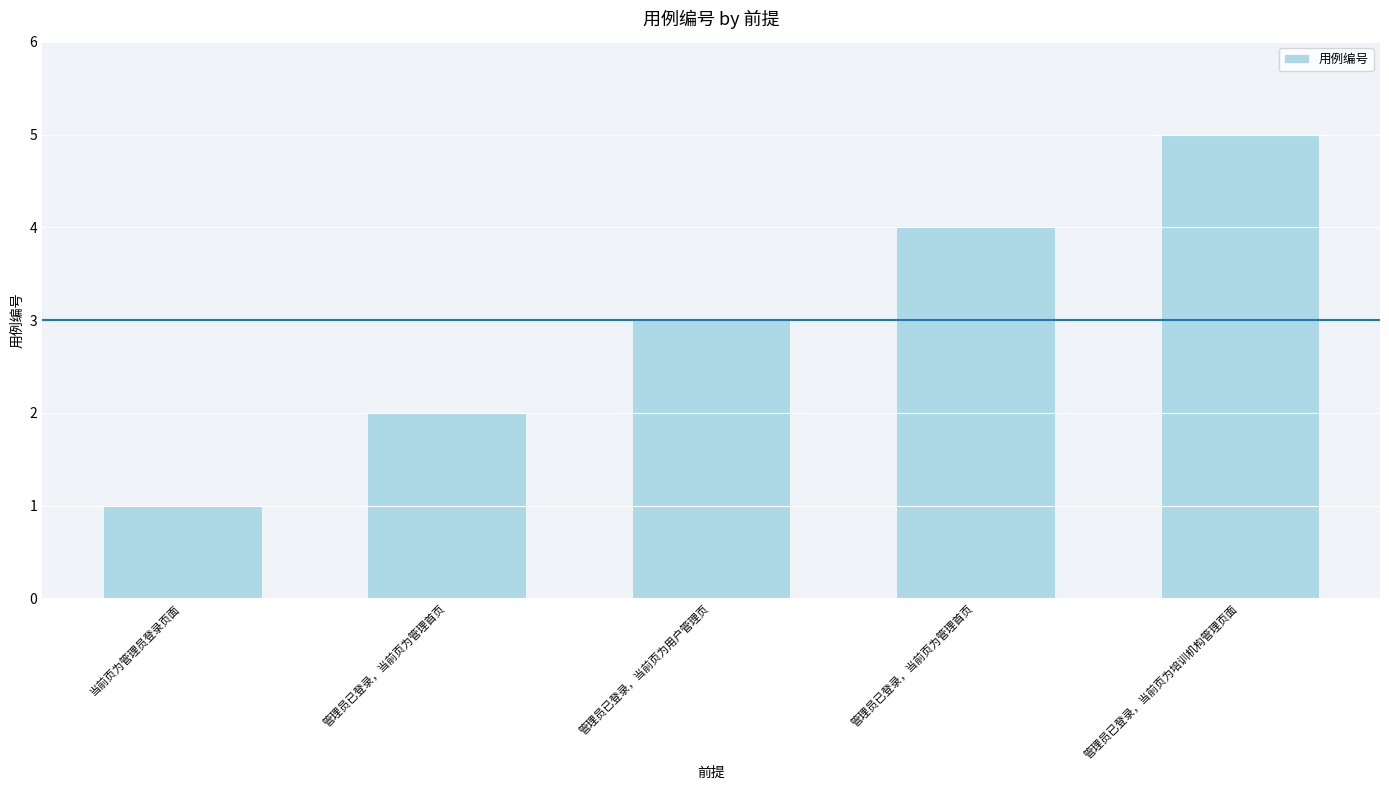

What is the label of the 5th bar from the left?

管理员已登录，当前页为培训机构管理页面